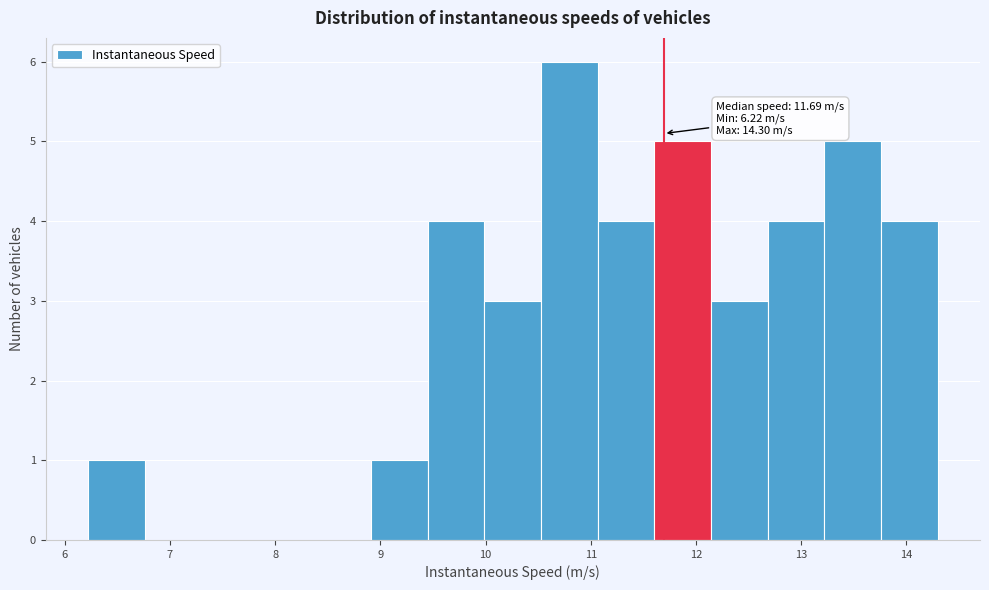

Over which range of the x-axis is the bar tallest?

10.5 to 11.1